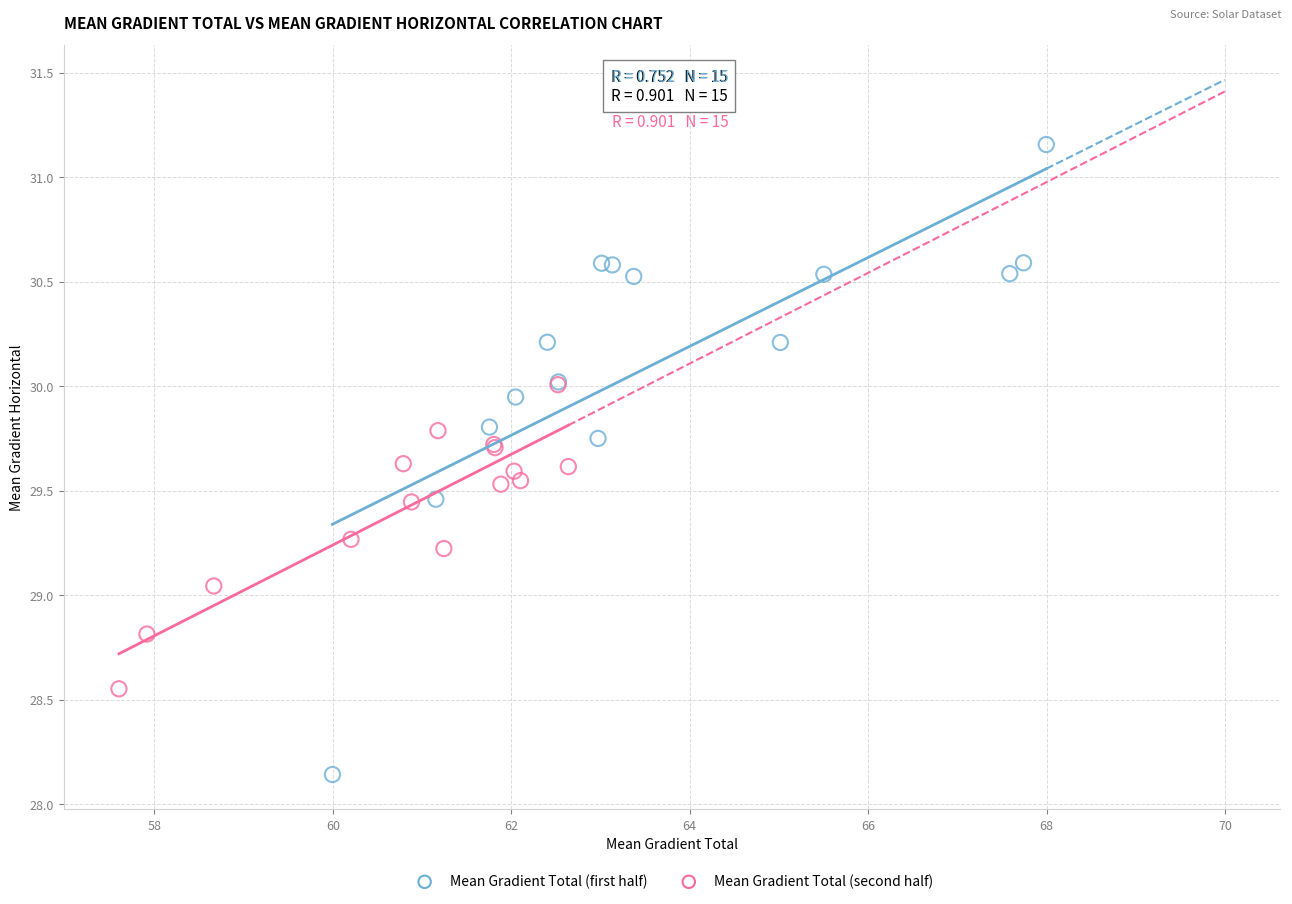

What are all the series names shown in the legend?

Mean Gradient Total (first half), Mean Gradient Total (second half)